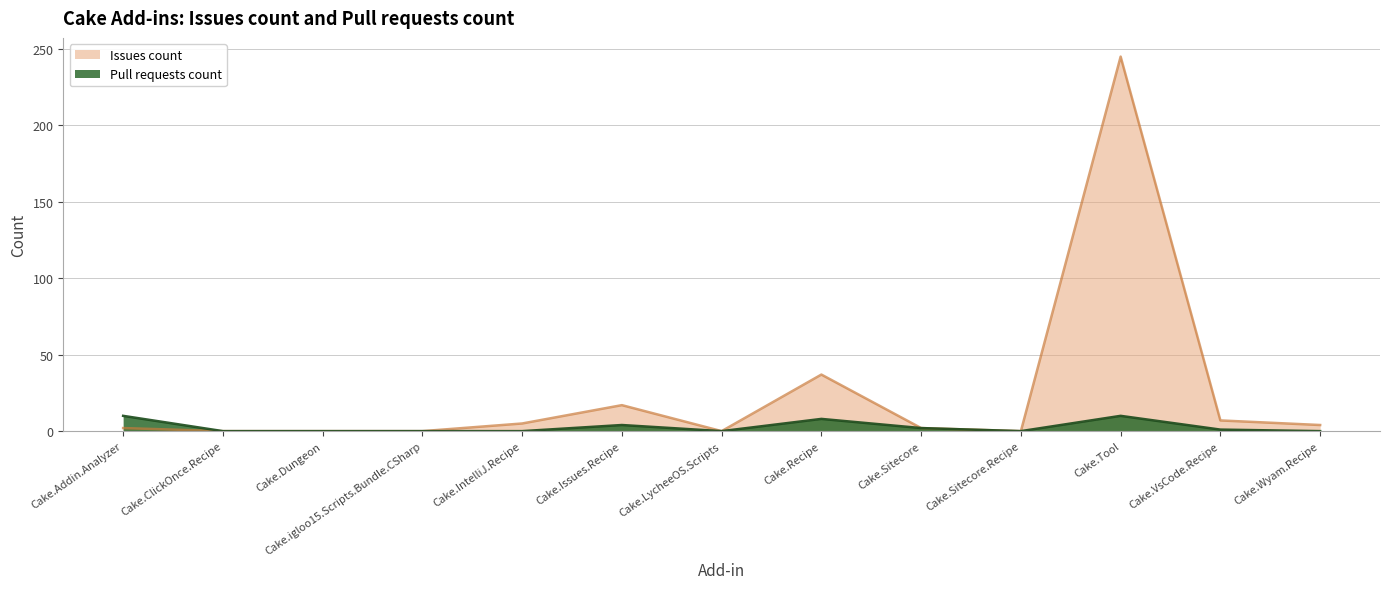

What are all the series names shown in the legend?

Issues count, Pull requests count